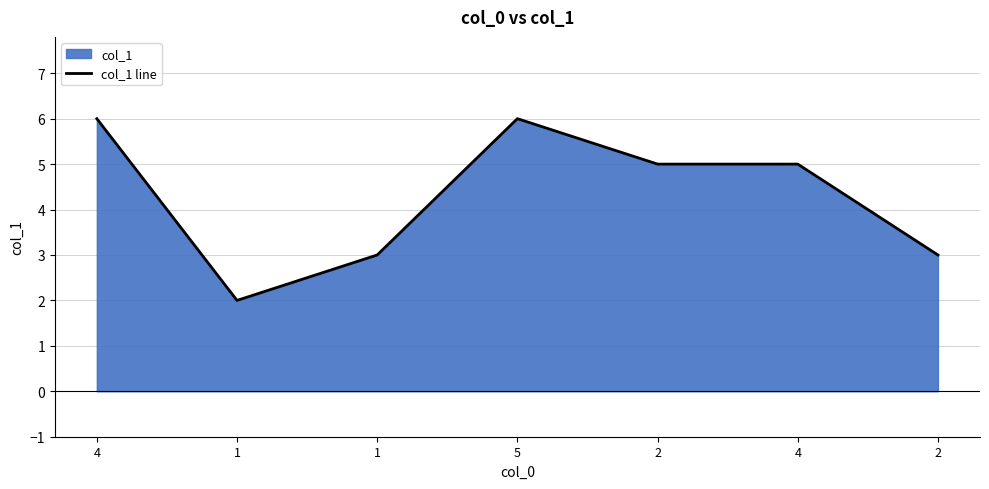

True or false: the data has more than 2 interior local peaks.

False